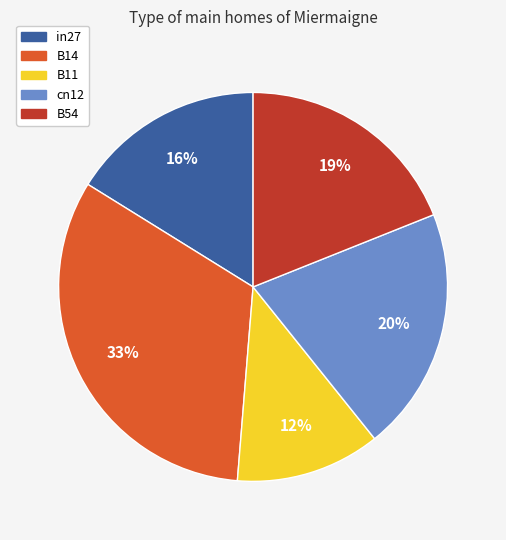

To the nearest percent, what portion does B14 represent?

33%